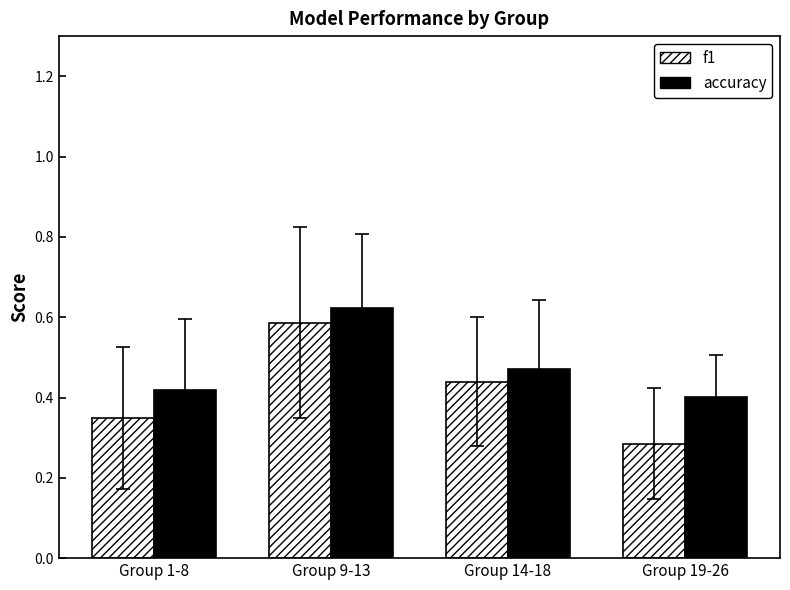

Where is accuracy nearest to the value 0?

Group 19-26